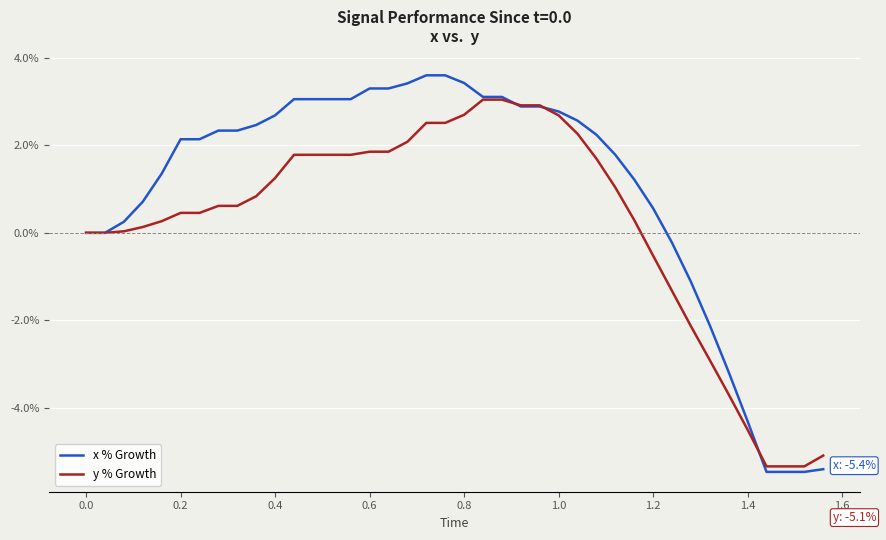

What is the average value of the x % Growth series?

1.0